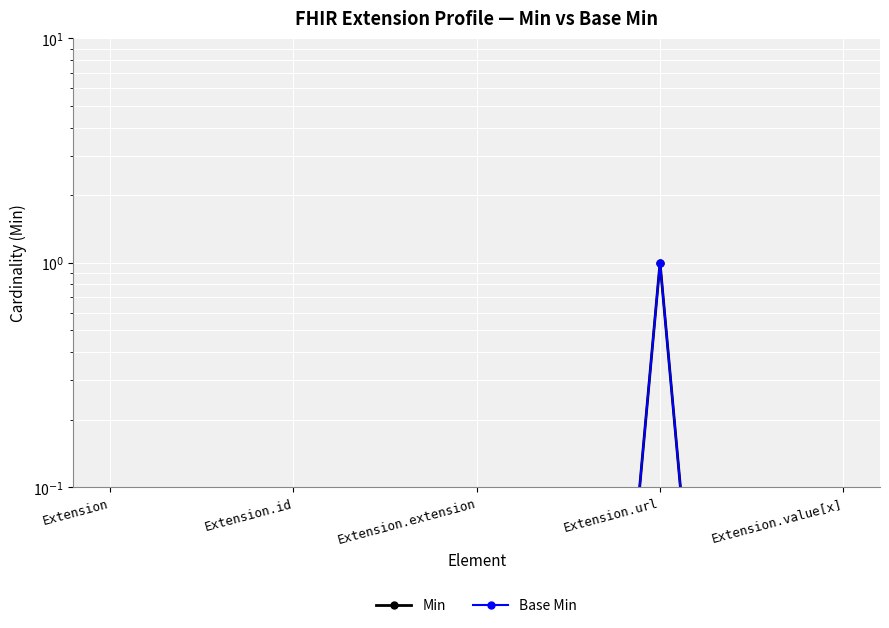

Rank the categories by Min value from highest to lowest.

Extension.url, Extension, Extension.id, Extension.extension, Extension.value[x]